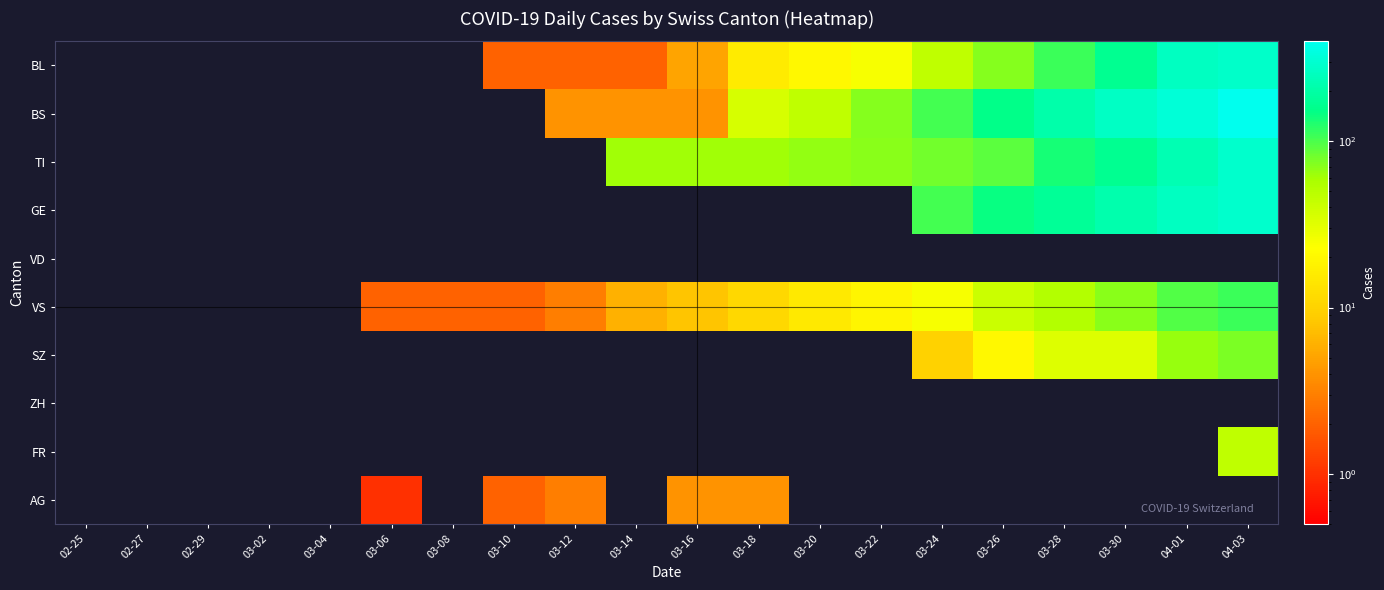

List the series in order of their peak value, highest first.

BS, TI, GE, BL, VS, SZ, FR, AG, VD, ZH